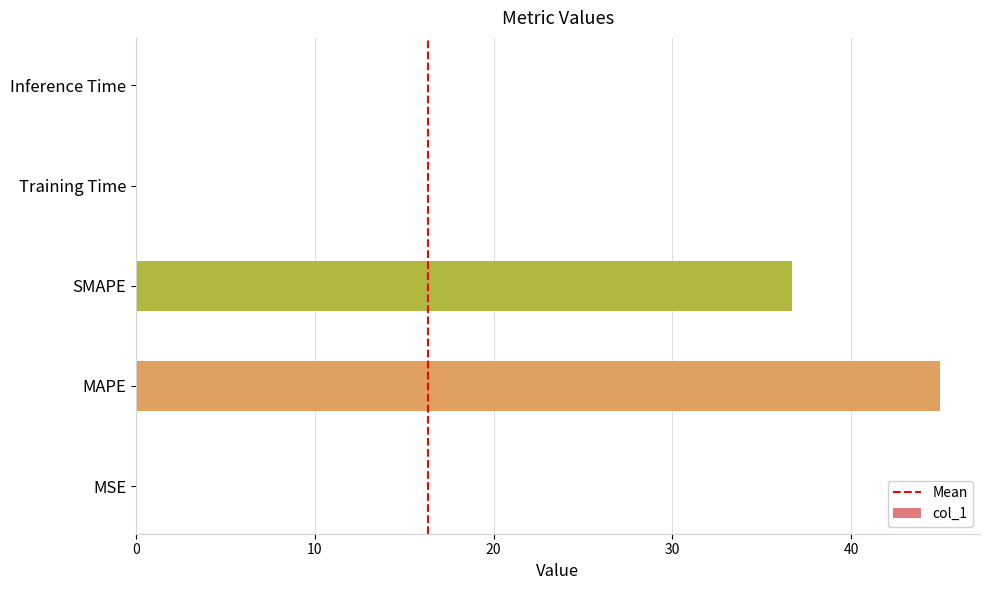

What is the sum of all values?

81.6